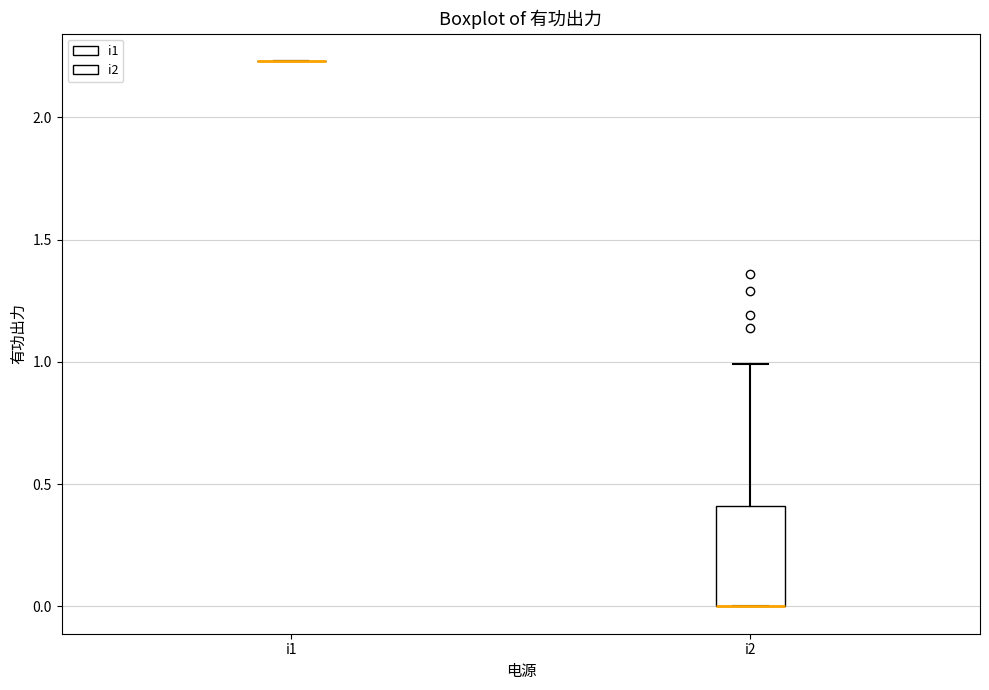

Reading left to right, read every box against the y-axis: the position of its median line, the range the box covers, and the ends of its whiskers. The values are not printed on the chart, so give them approximately, as read against the axis.

i1: box collapsed to a line at 2.25, whiskers 2.25 to 2.25
i2: median 0.00 (drawn on the box's lower edge), box 0.00 to 0.40, whiskers 0.00 to 1.00